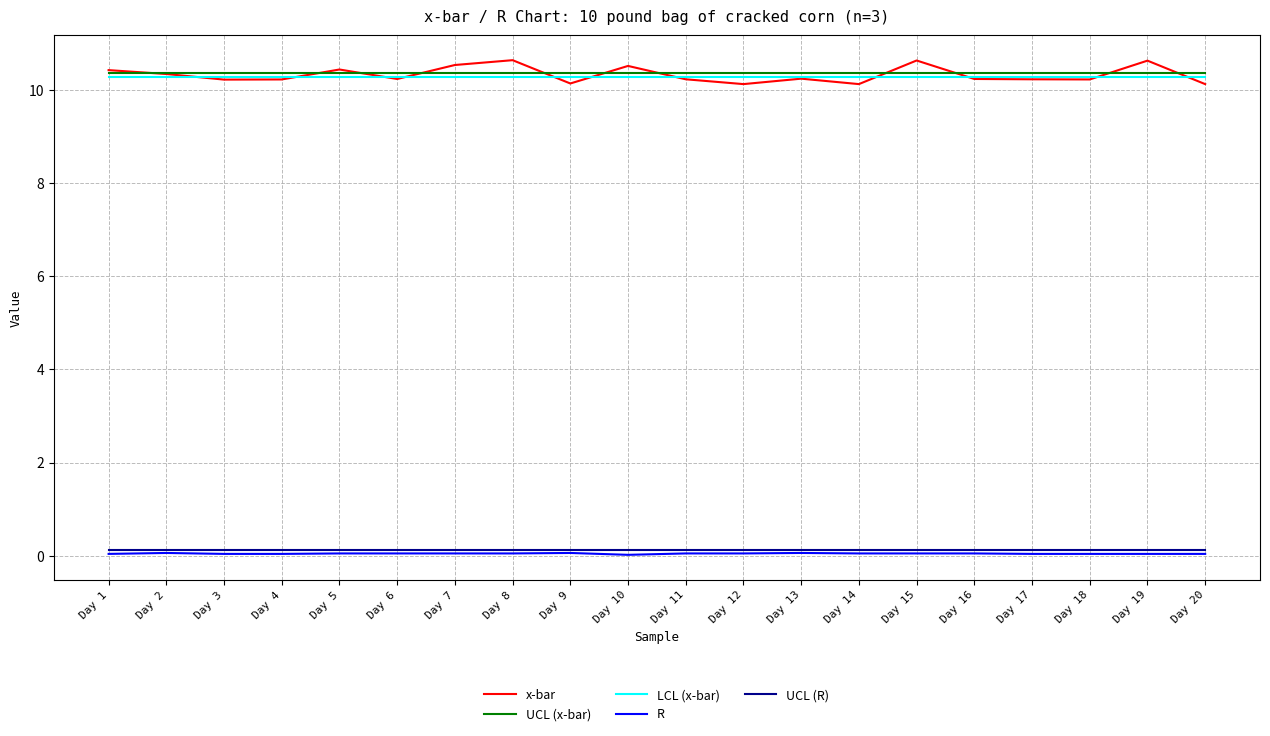

What is the spread (max minus min) of values at Day 12?

10.3